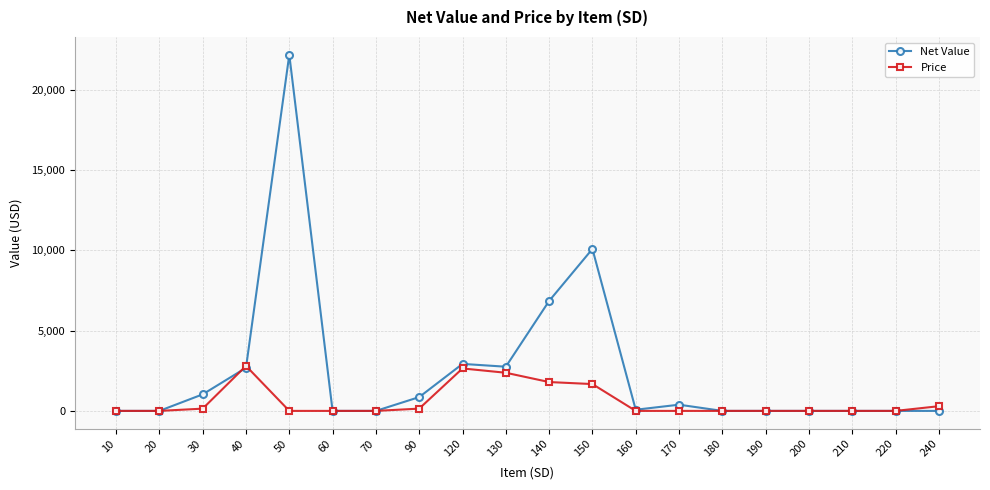

Which series changed the most between 10 and 40?

Price